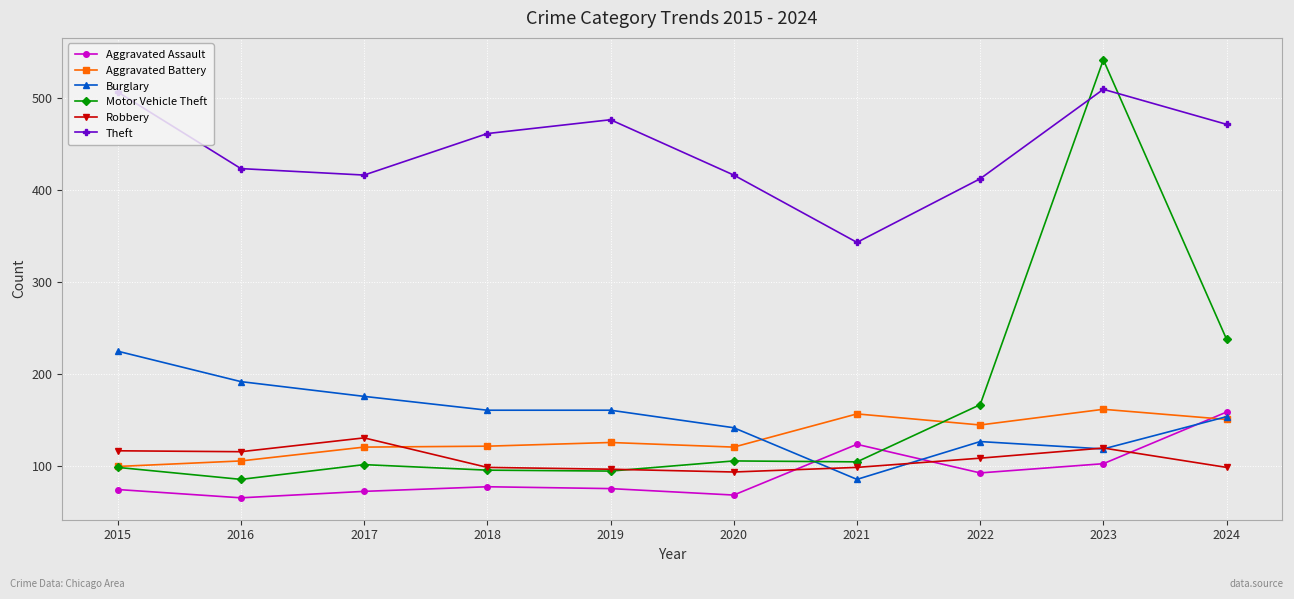

Which series has the largest range (max minus min)?

Motor Vehicle Theft